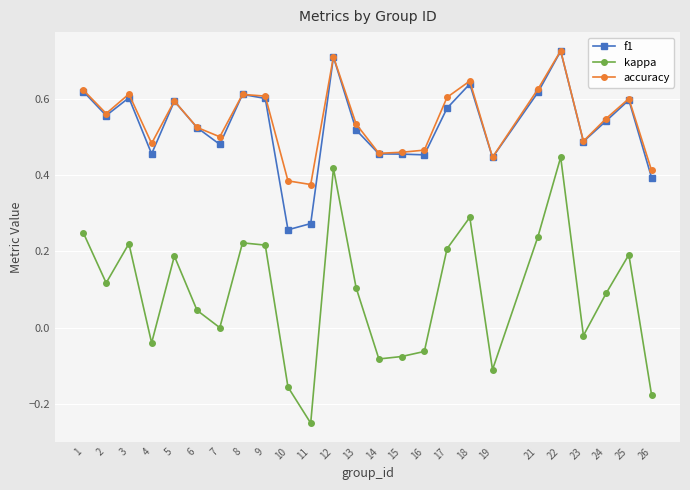

Which series changed the most between 17 and 18?

kappa